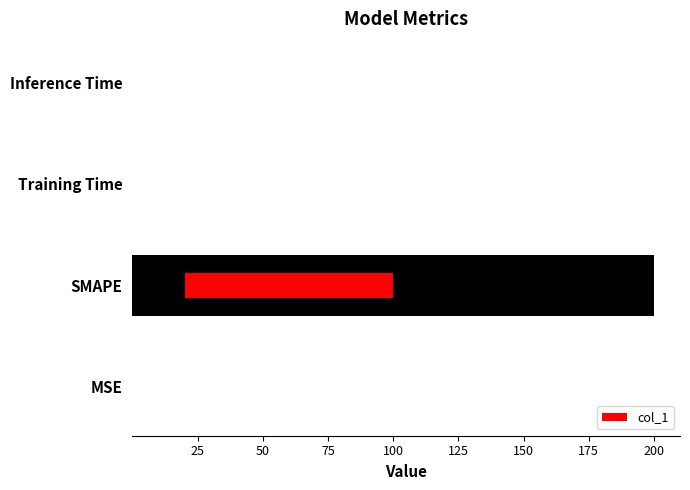

Reading left to right, transcribe all the data shown in this chart.

0.0	200.0	0.0	0.0